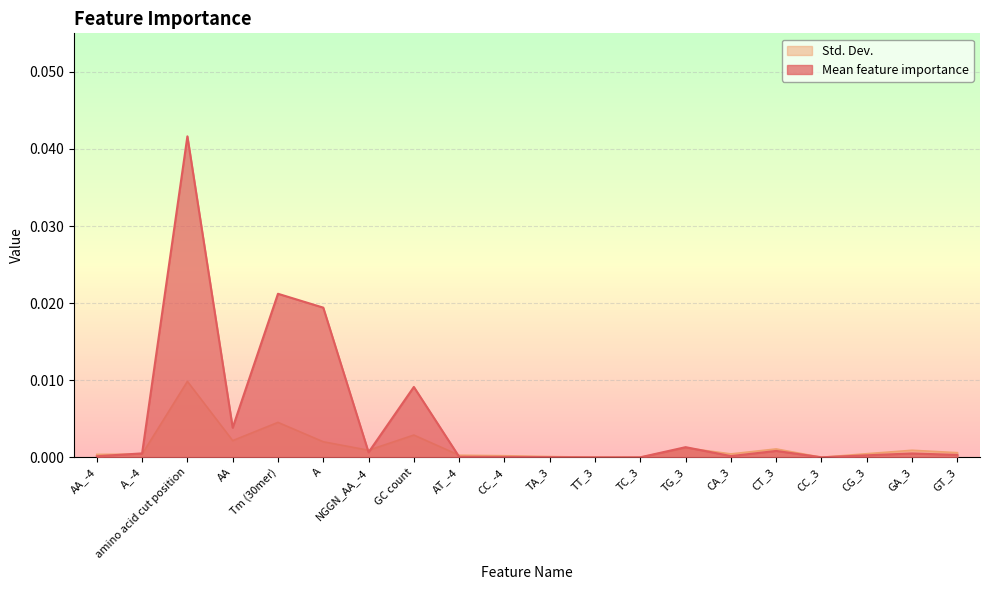

How many positive values does the Mean feature importance series have?

17